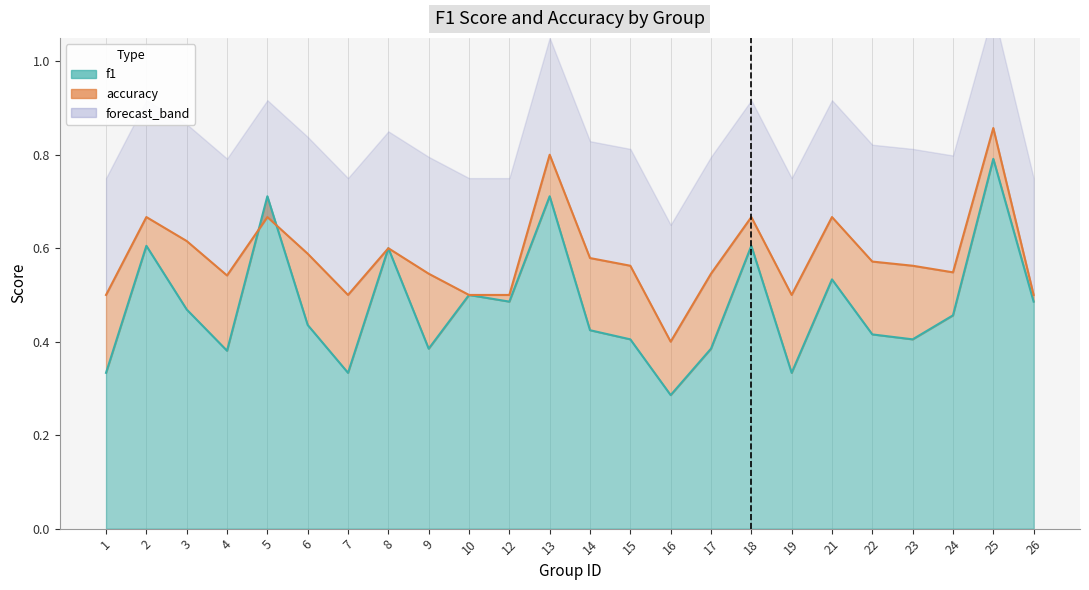

Where do accuracy and f1 first cross each other?

4 and 5